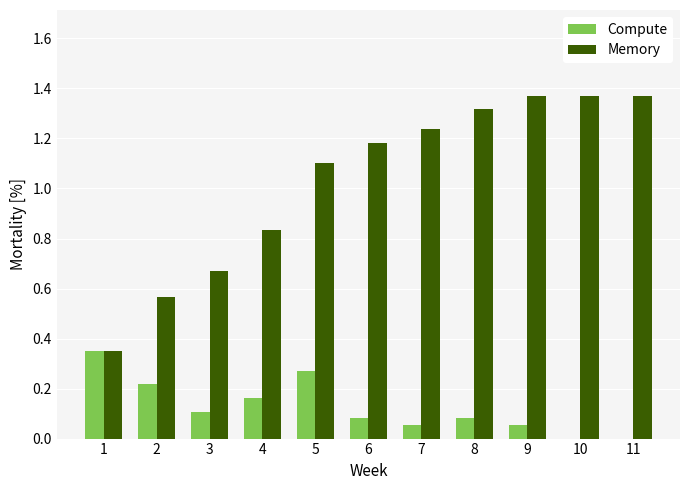

The value of Memory at 3 is 1.1. True or false?

False